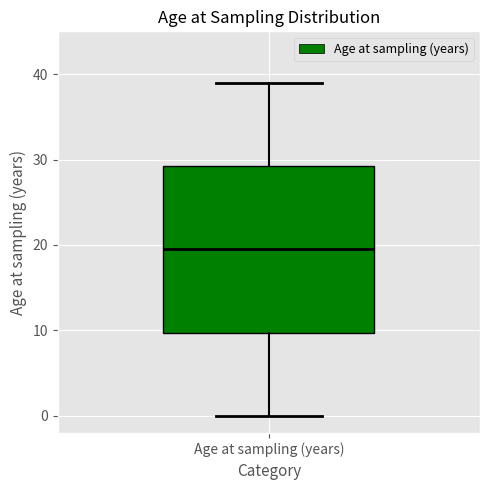

Where is the lower edge of the box for Age at sampling (years) on the y-axis? The values are not printed on the chart, so give them approximately, as read against the axis.

10